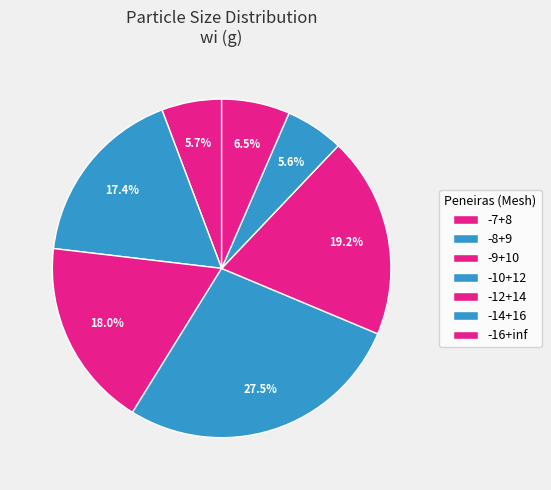

To the nearest percent, what is the average slice percentage?

14%